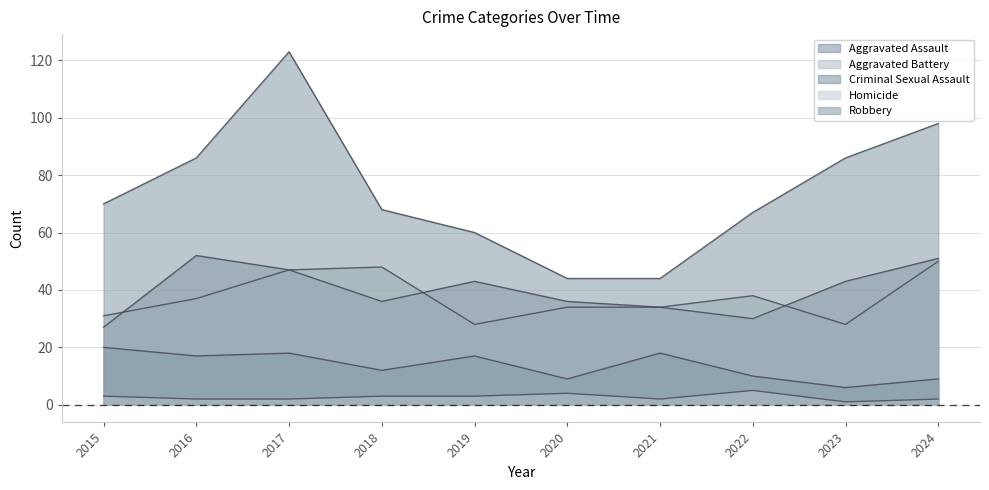

Reading right to left, list all the values displayed in this chart.

Aggravated Assault: 2024=51	2023=43	2022=30	2021=34	2020=36	2019=43	2018=36	2017=47	2016=52	2015=27
Aggravated Battery: 2024=50	2023=28	2022=38	2021=34	2020=34	2019=28	2018=48	2017=47	2016=37	2015=31
Criminal Sexual Assault: 2024=9	2023=6	2022=10	2021=18	2020=9	2019=17	2018=12	2017=18	2016=17	2015=20
Homicide: 2024=2	2023=1	2022=5	2021=2	2020=4	2019=3	2018=3	2017=2	2016=2	2015=3
Robbery: 2024=98	2023=86	2022=67	2021=44	2020=44	2019=60	2018=68	2017=123	2016=86	2015=70